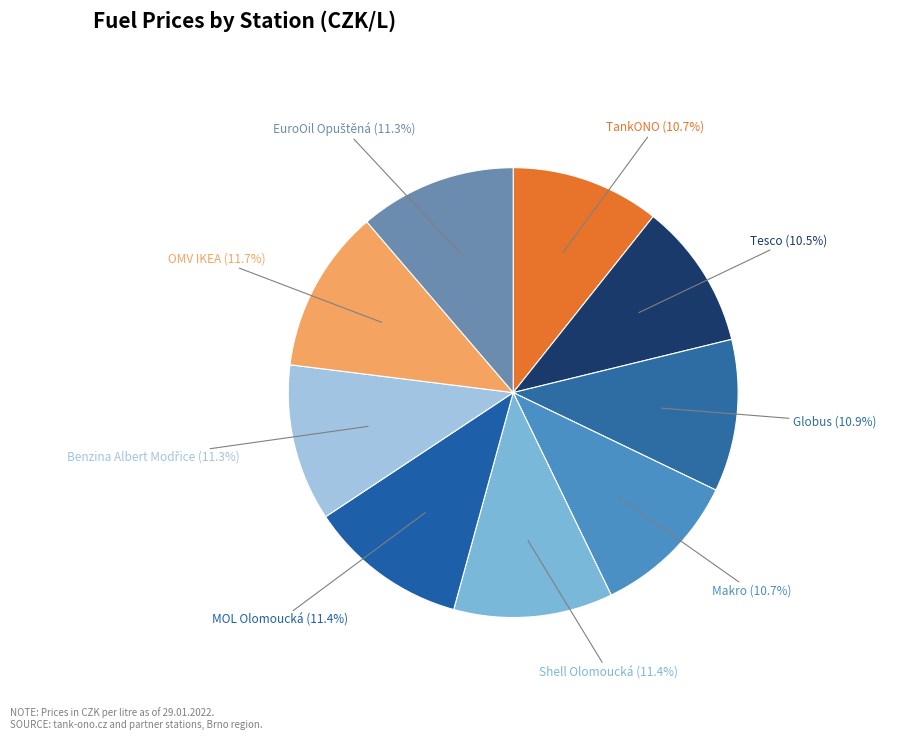

Does any single category account for the majority?

No